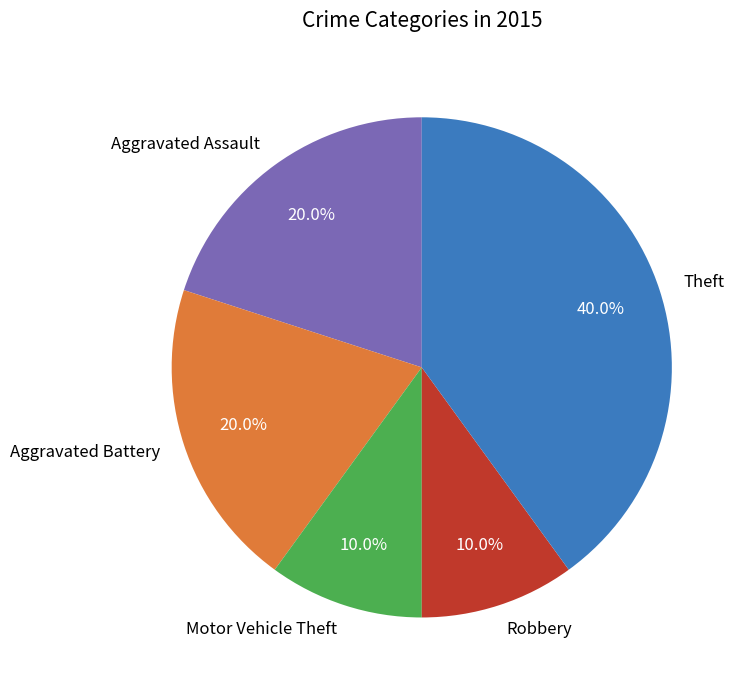

Is it true that Aggravated Battery is 20% of the pie?

True